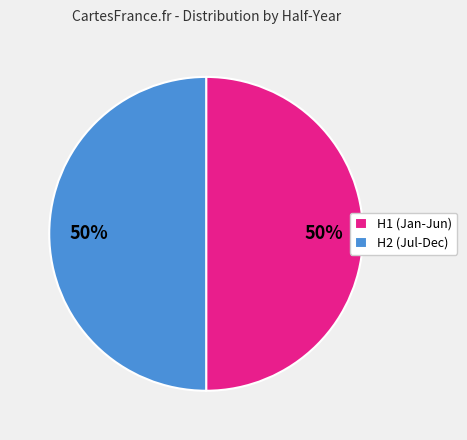

To the nearest percent, what portion does H2 (Jul-Dec) represent?

50%